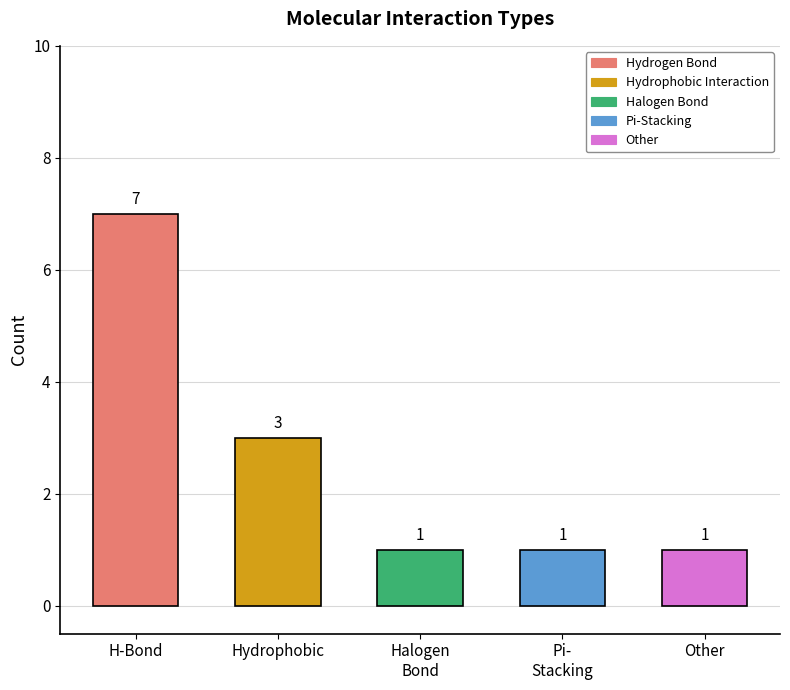

Is it true that the value at Other is 1?

True